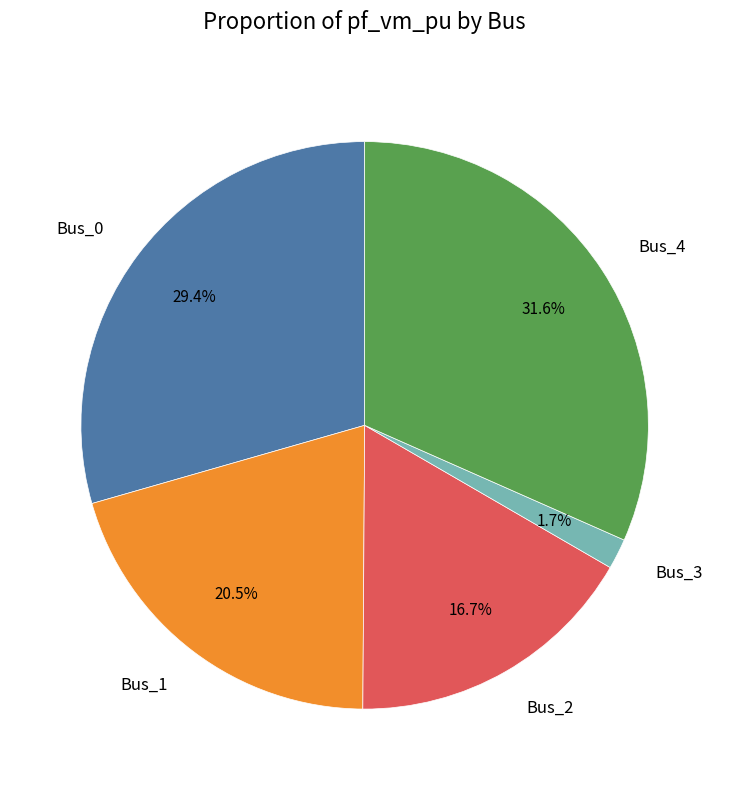

What percentage is NOT represented by Bus_2?

83.3%